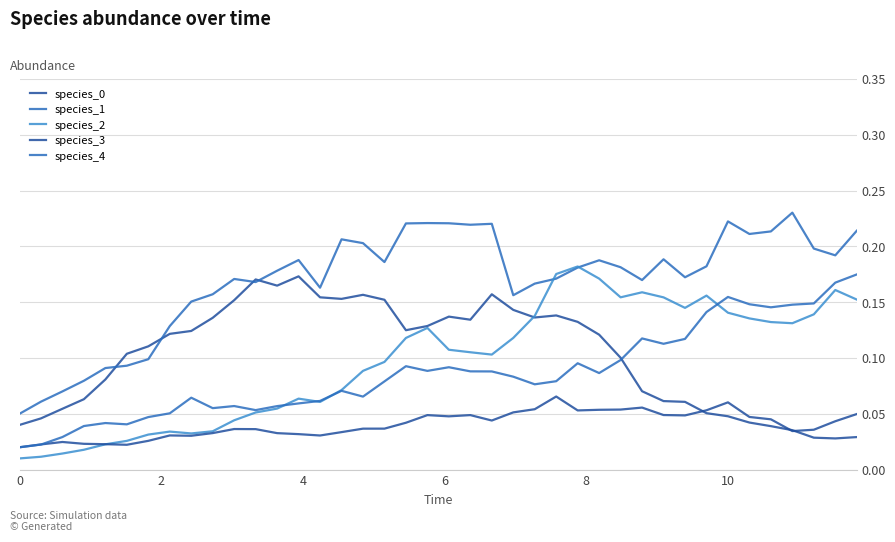

How many lines are shown in the chart?

5